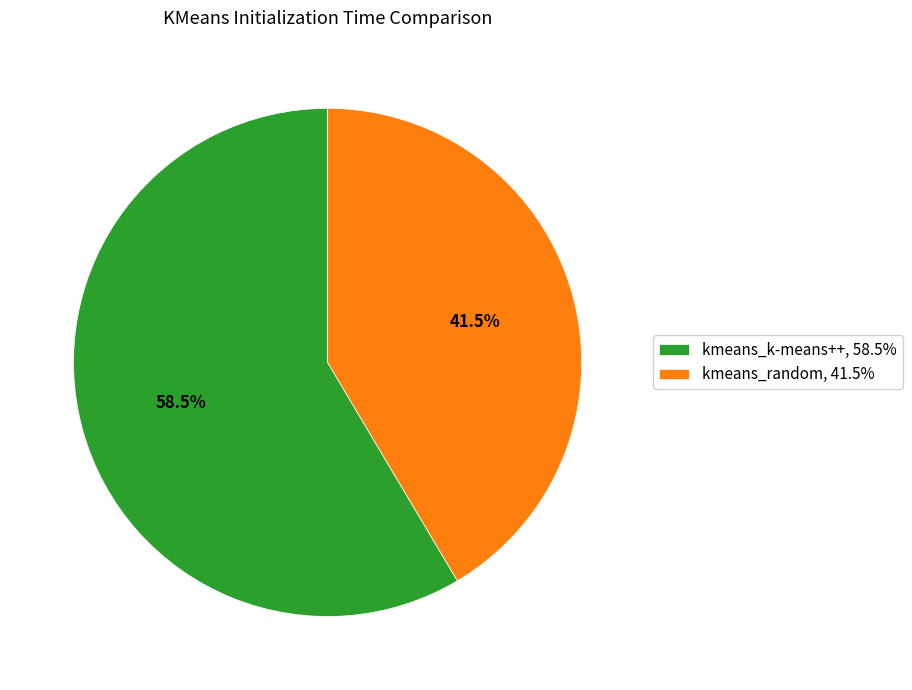

Which slice is the largest?

kmeans_k-means++